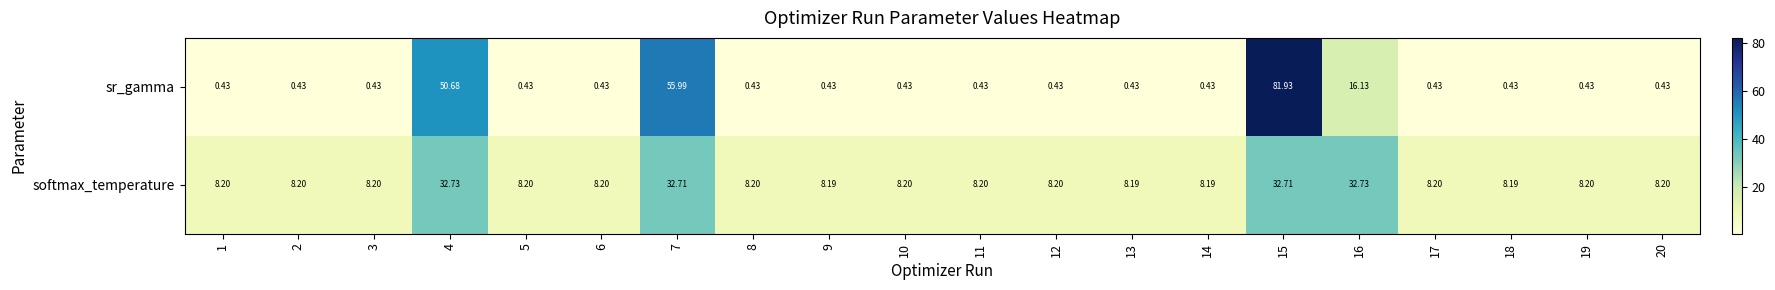

Which series has the widest spread of values?

sr_gamma